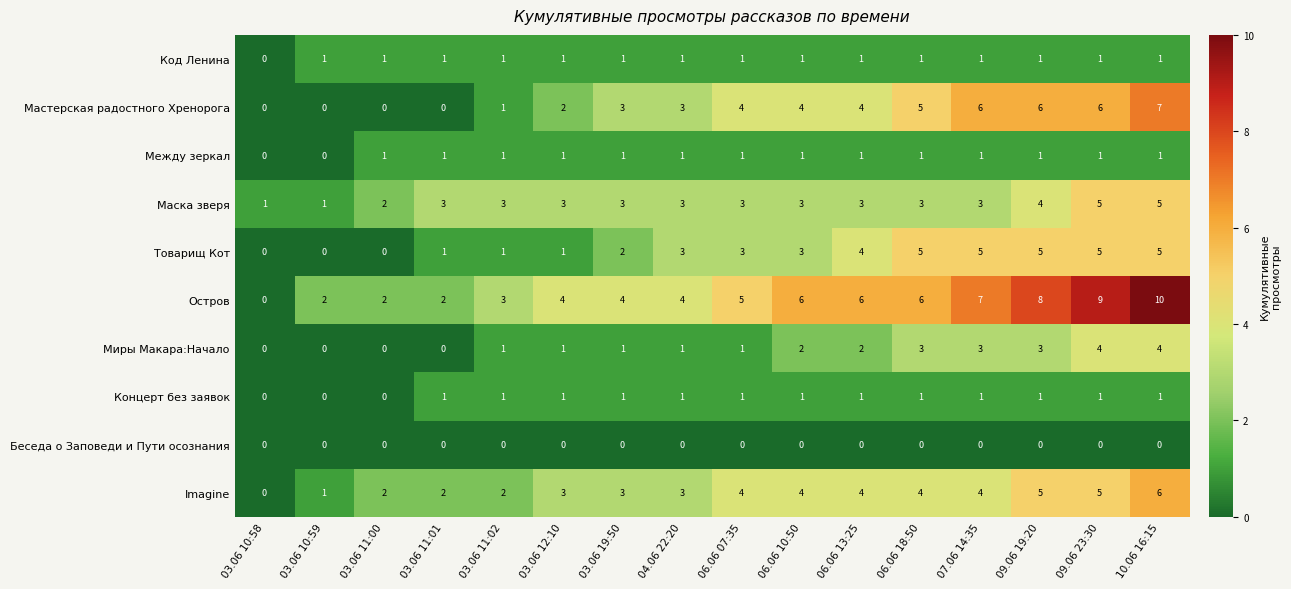

Which label corresponds to the largest value in the chart?

10.06 16:15